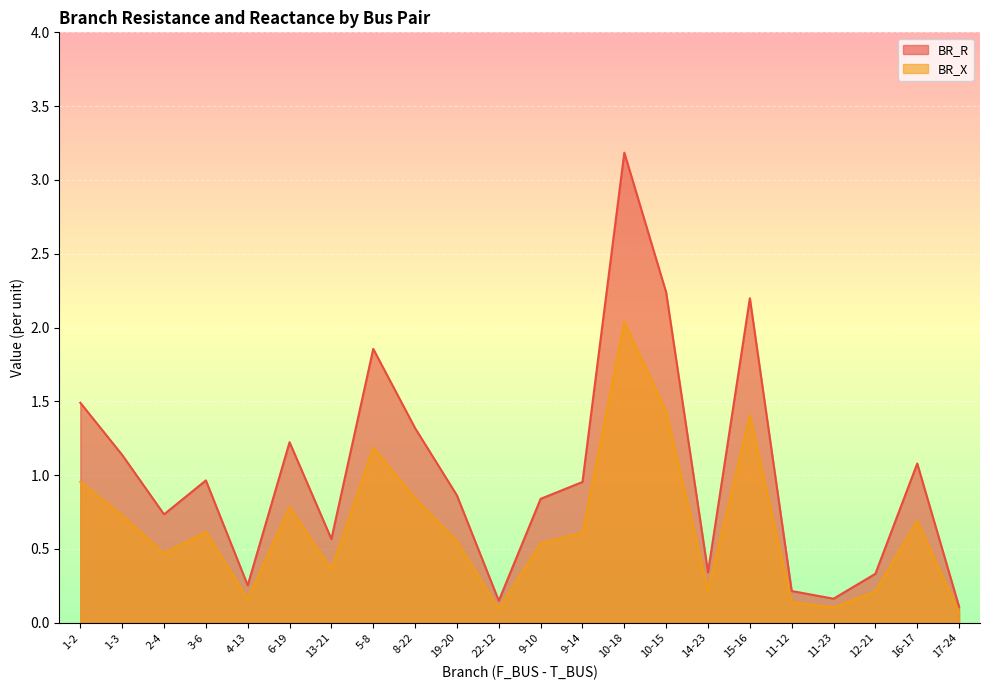

Which series has the widest spread of values?

BR_R